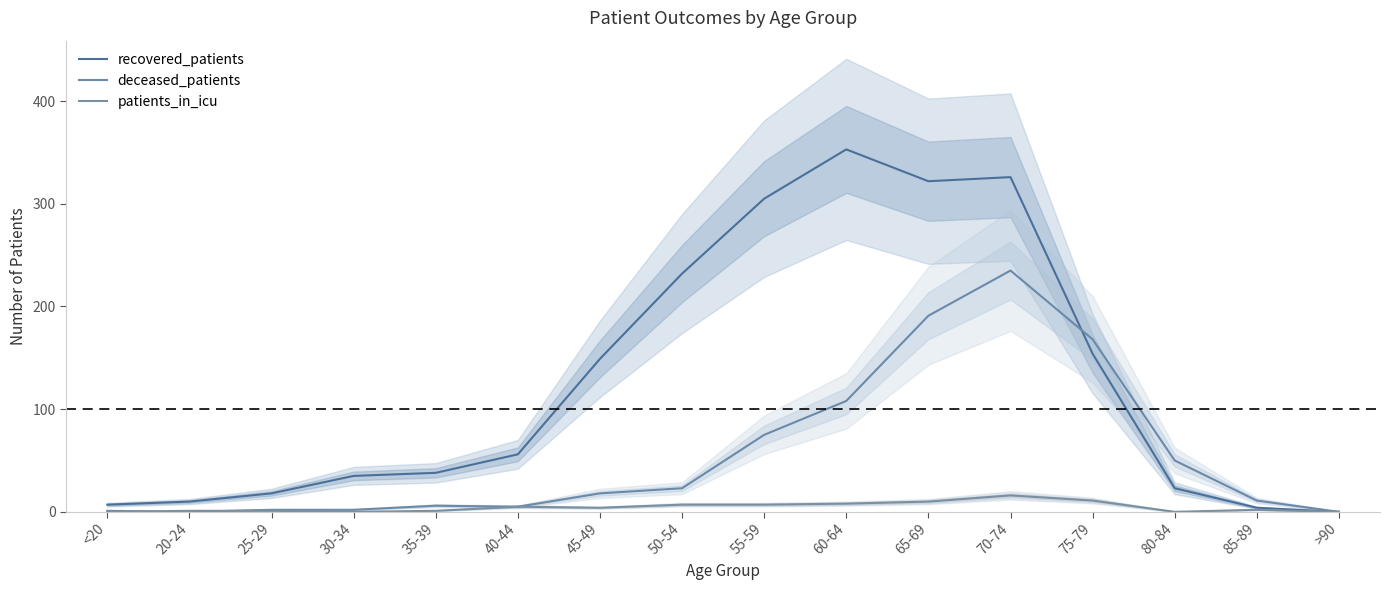

What position from the left is 50-54?

8